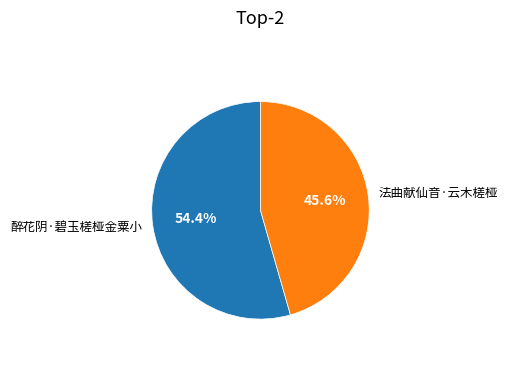

Is there any slice that represents more than half of the pie?

Yes